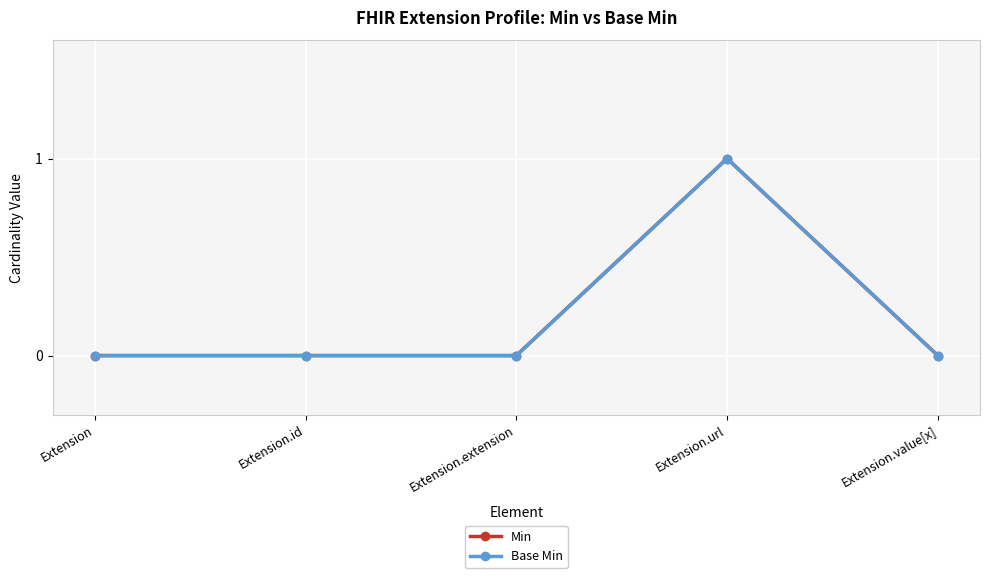

True or false: Base Min and Min intersect in this chart.

False